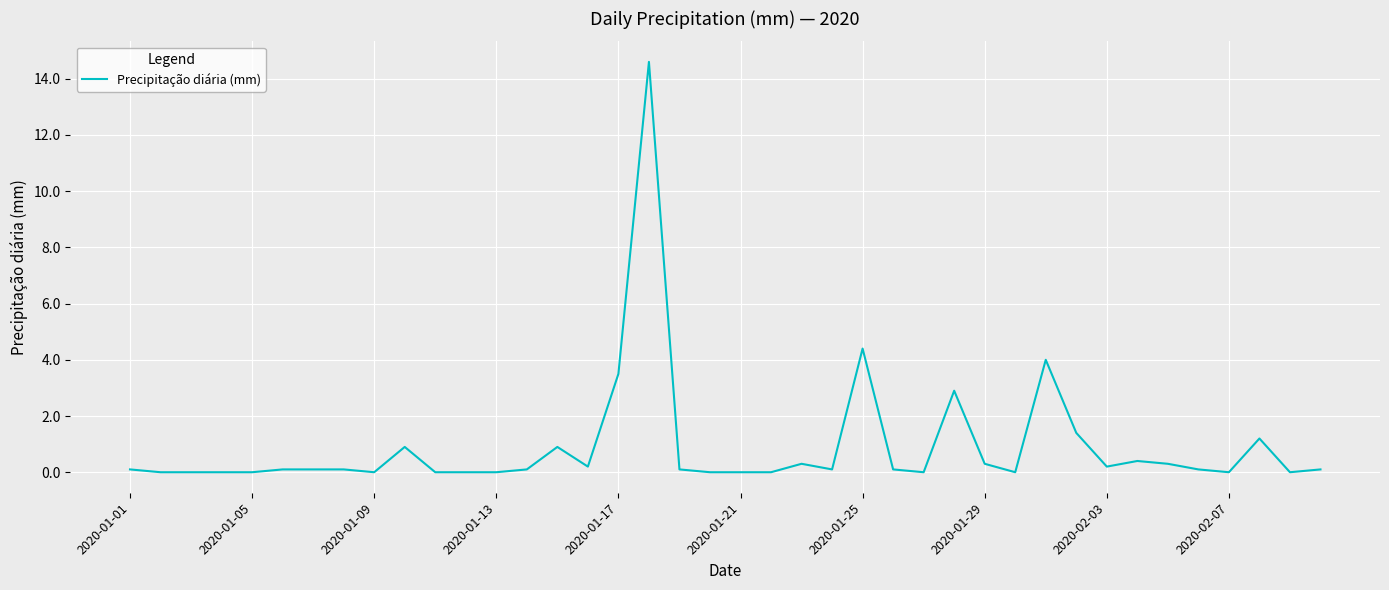

What is the maximum value shown in the chart?

14.6